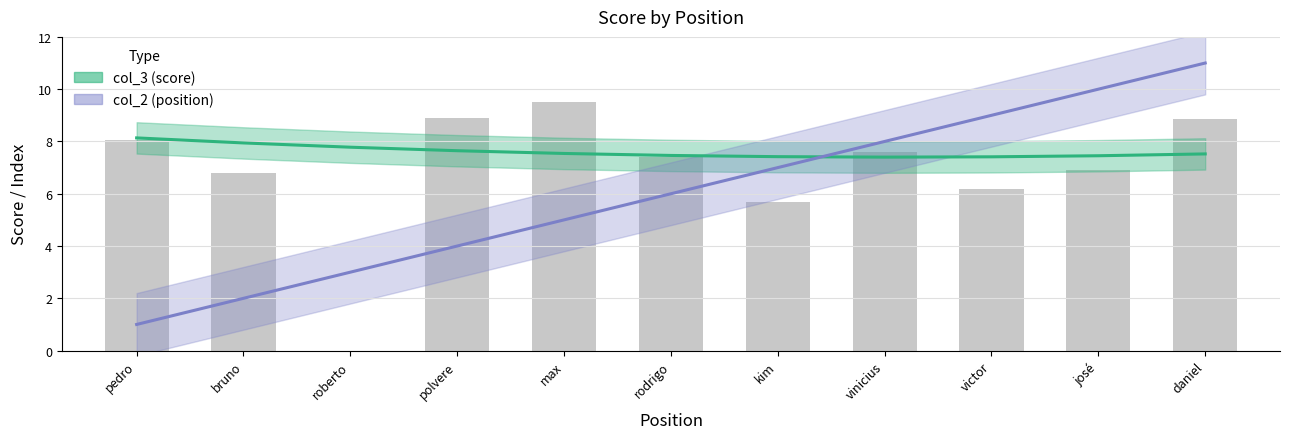

Count the number of values greater than 6.

5